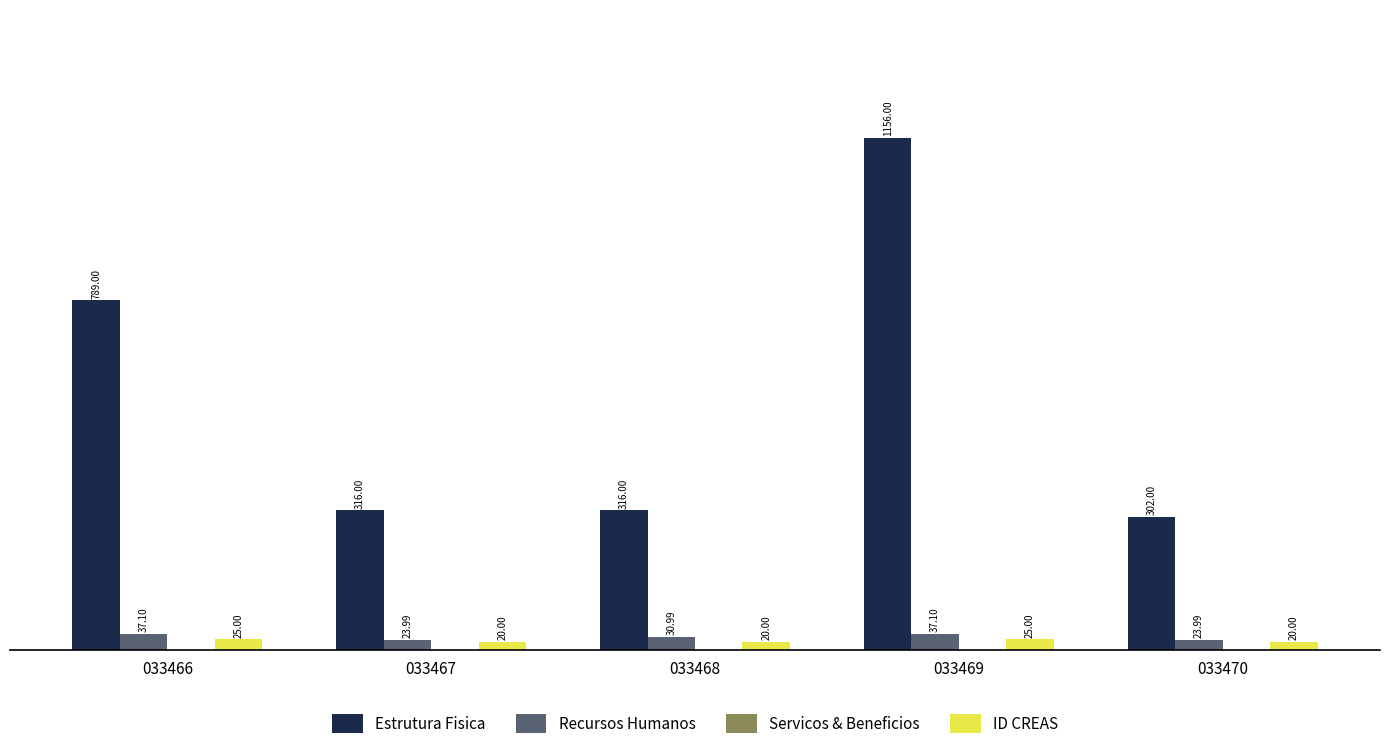

Are the bars horizontal?

No